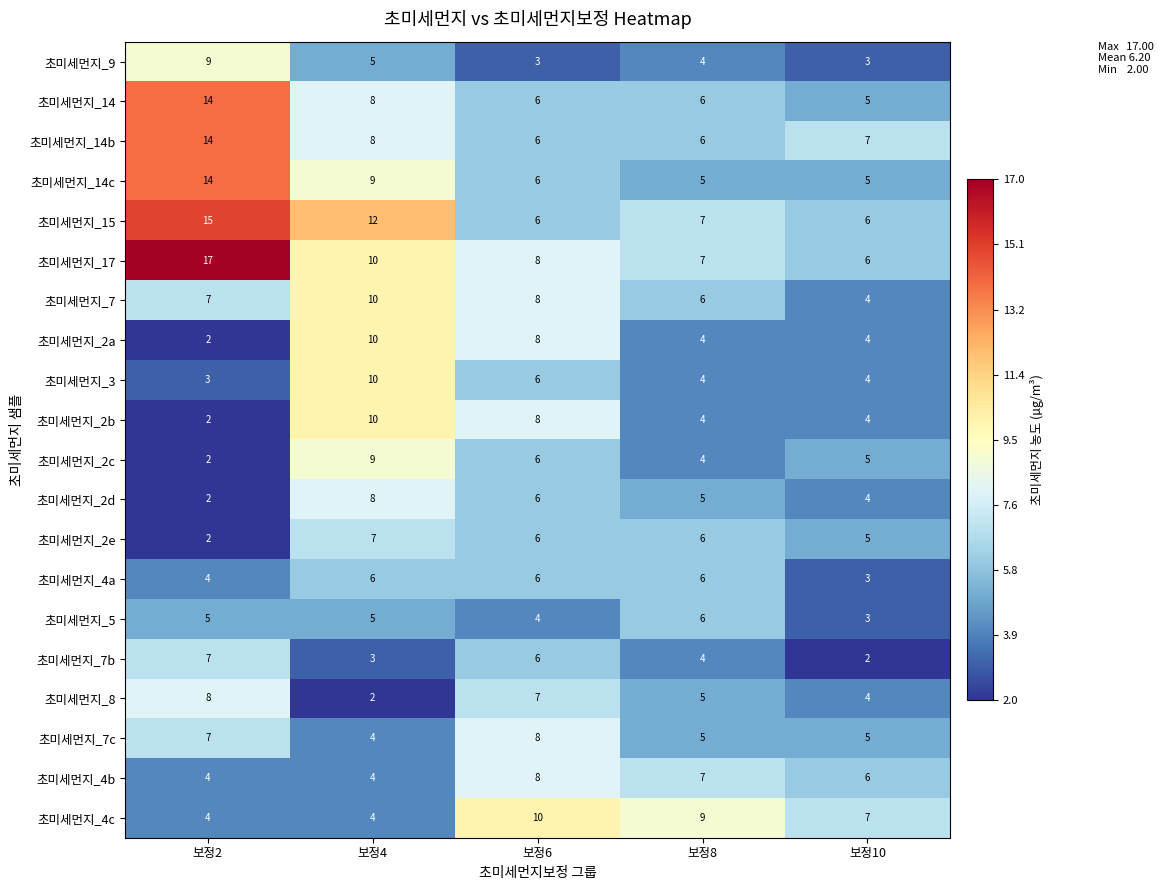

True or false: 초미세먼지_4b has a value of 6 at 보정10.

True